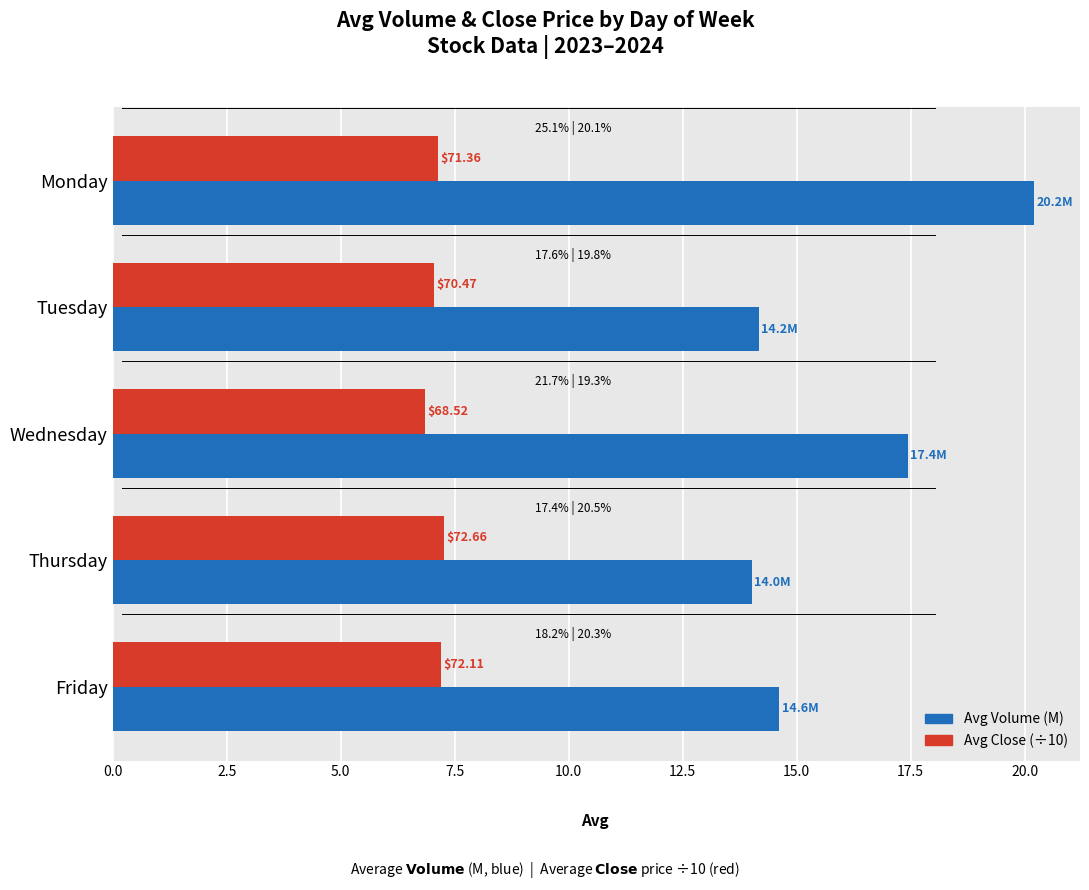

What are all the series names shown in the legend?

Avg Volume (M), Avg Close (÷10)